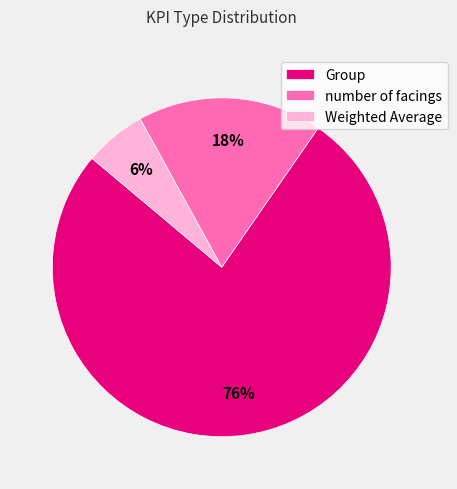

Rank the categories by value from lowest to highest.

Weighted Average, number of facings, Group